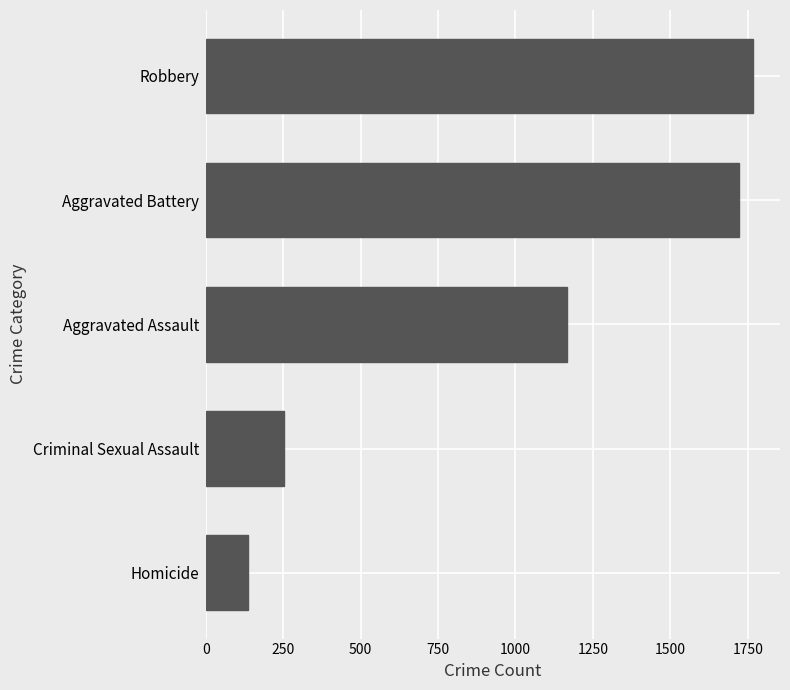

Between Robbery and Homicide, which is larger?

Robbery